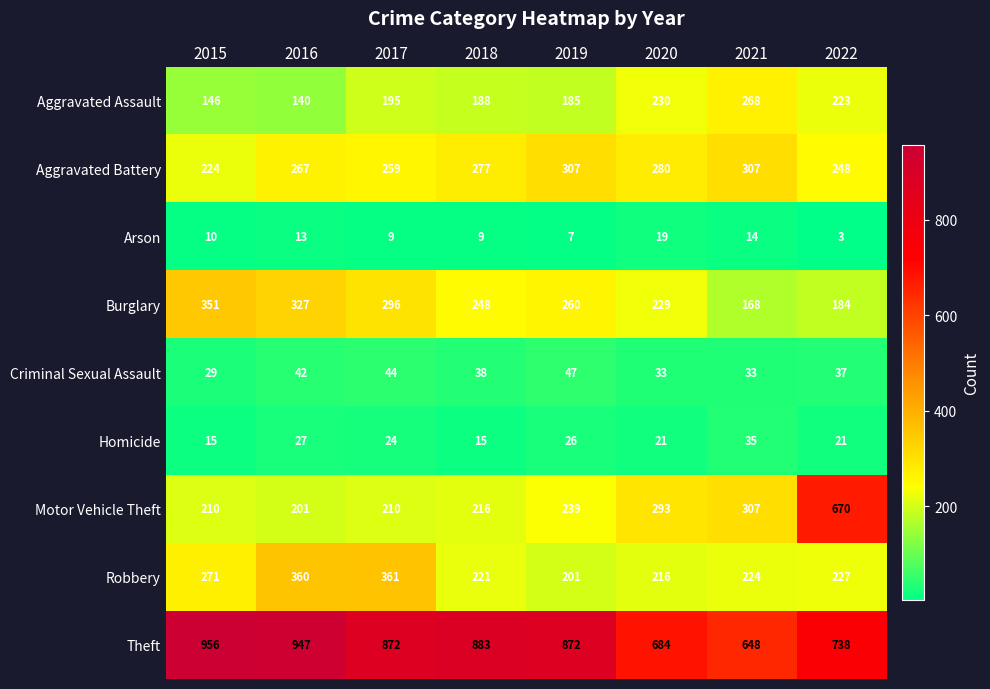

At which label is Robbery closest to 281?

2015